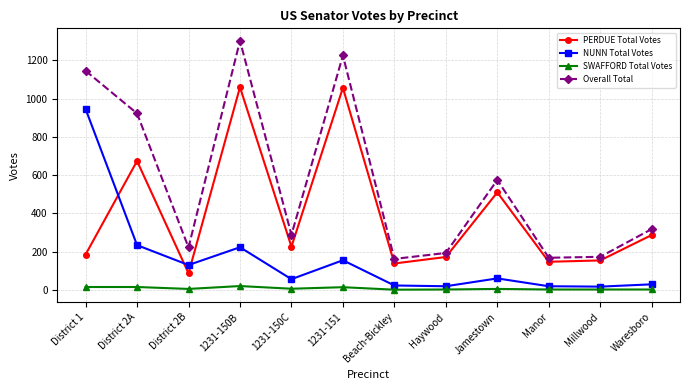

How many interior local peaks does the NUNN Total Votes series have?

3